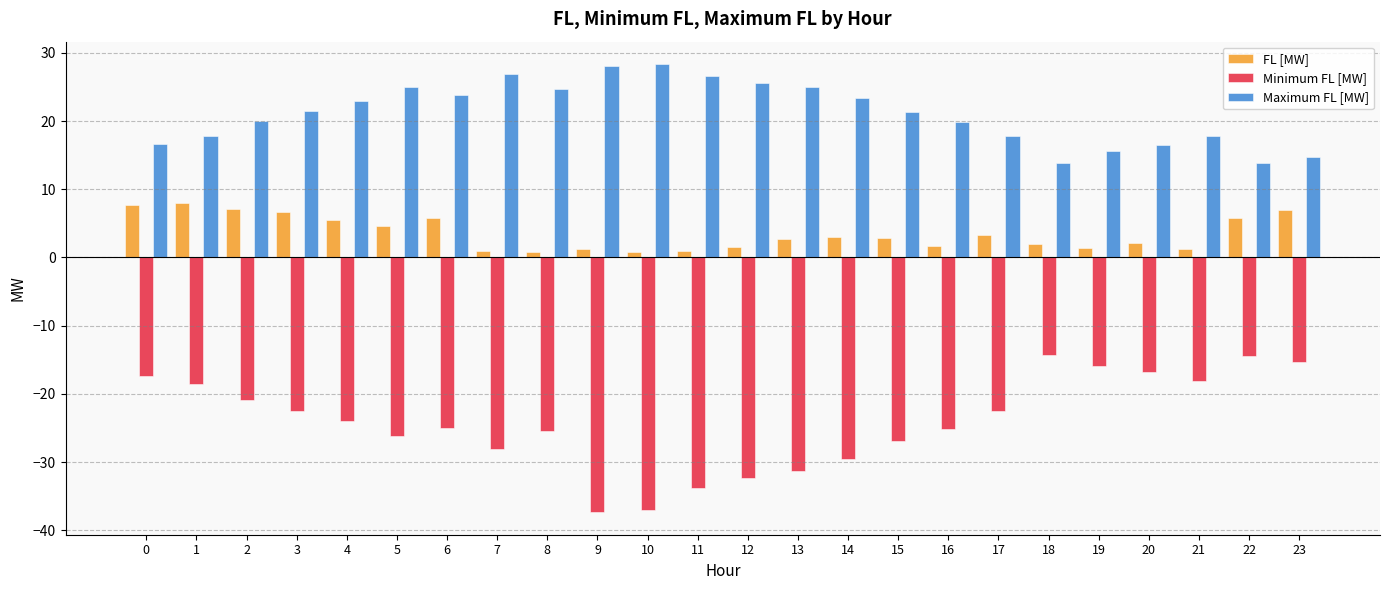

What is the highest value of the FL [MW] series?

7.9